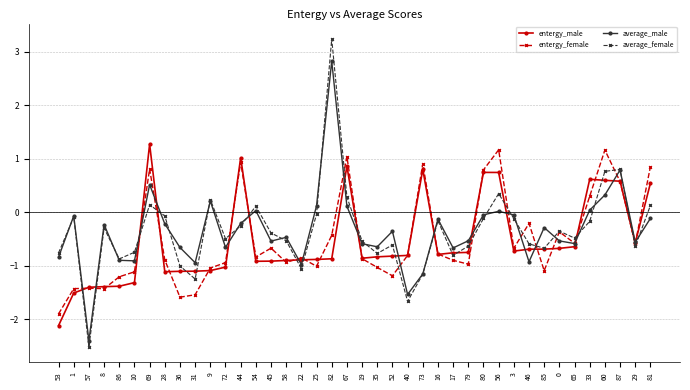

What are all the series names shown in the legend?

entergy_male, entergy_female, average_male, average_female